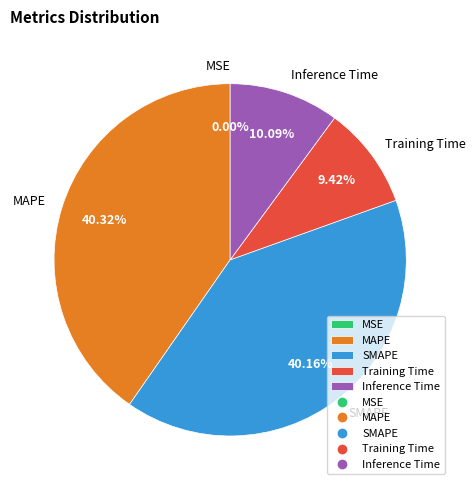

Combined, do Inference Time and MAPE account for over 50%?

Yes